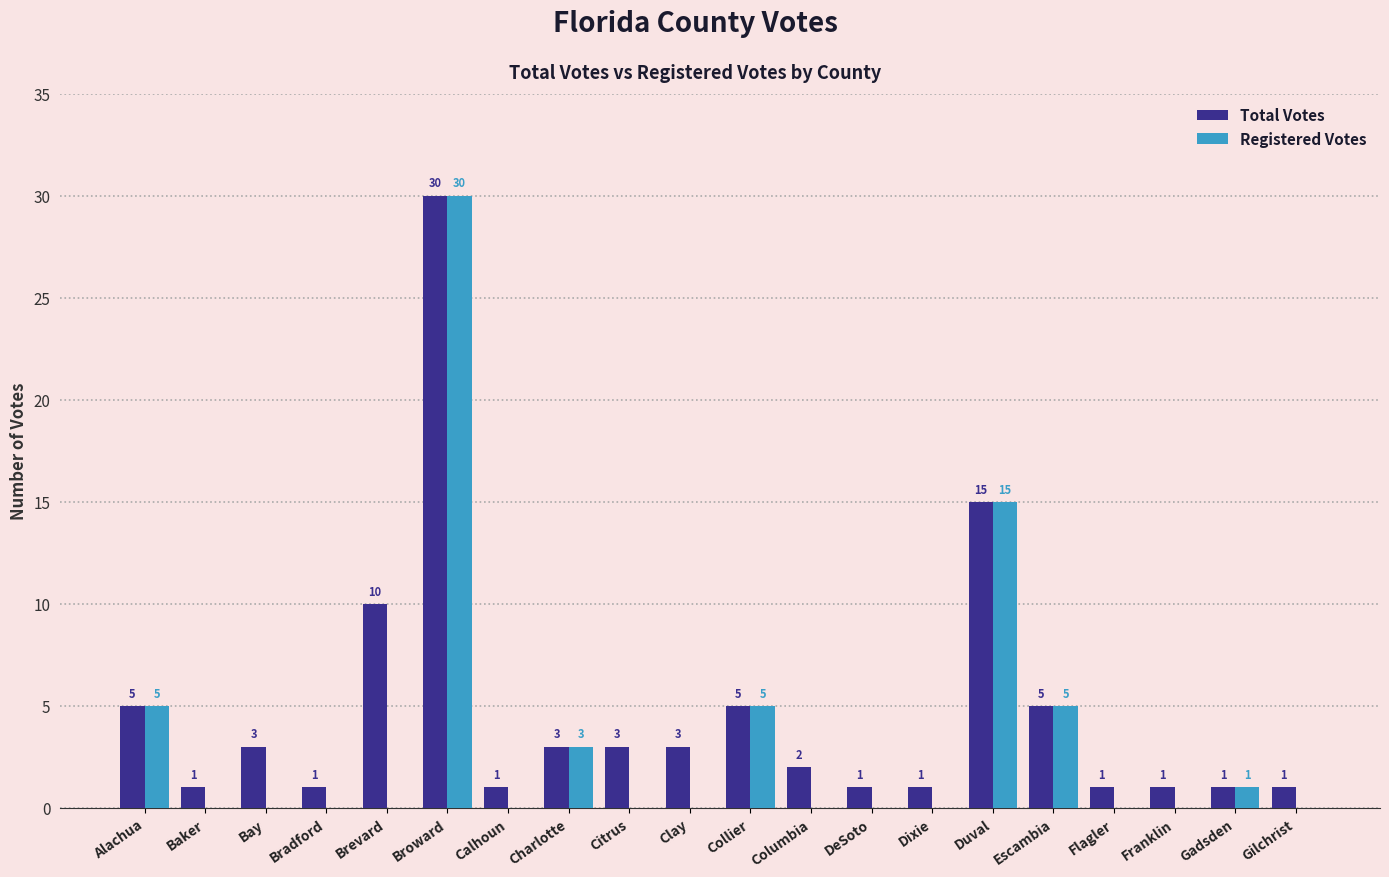

What is the total value across all series at Franklin?

1